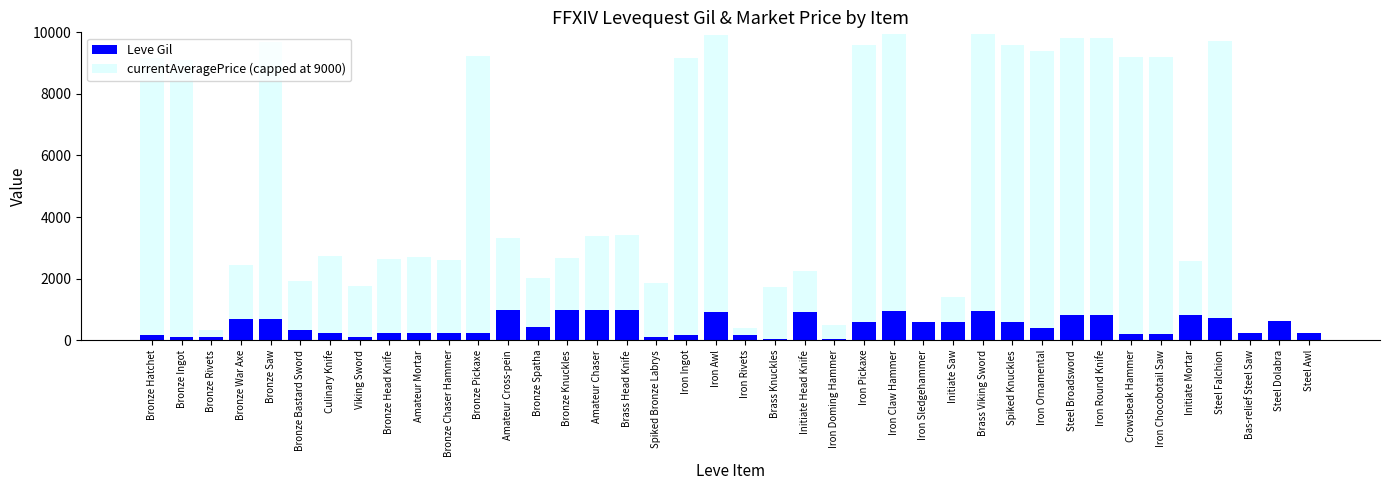

What is the maximum value for Leve Gil?

990.0